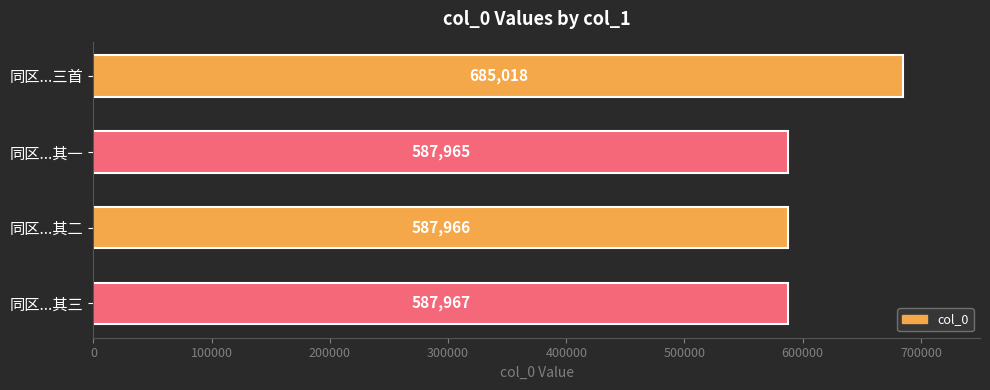

List the labels in order of value, smallest first.

同区...其一, 同区...其二, 同区...其三, 同区...三首